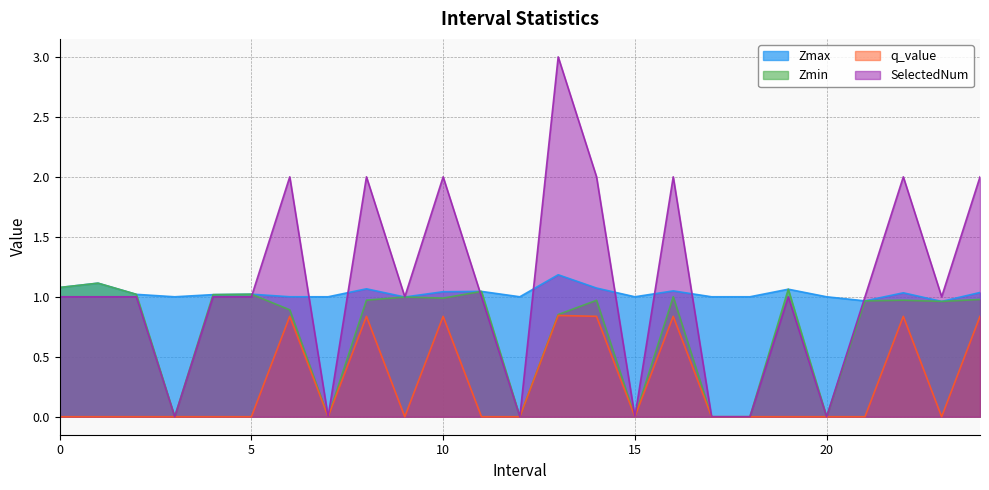

Where is the first local minimum for Zmax?

3